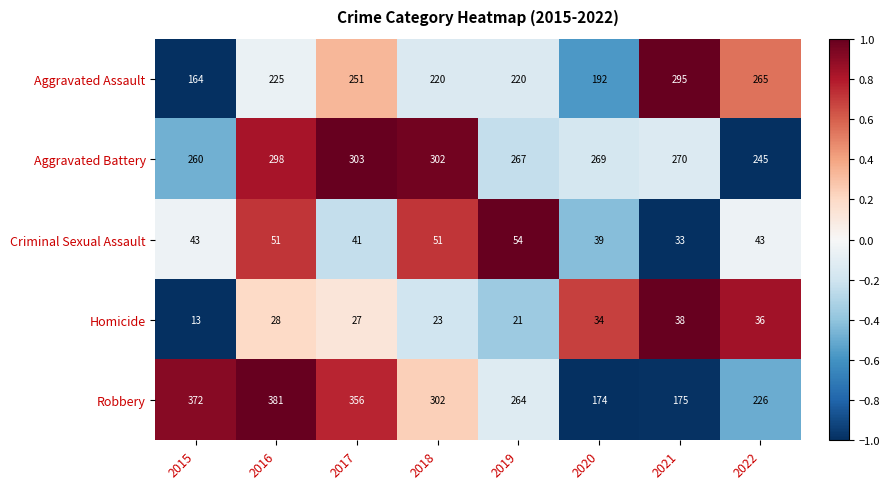

What is the total value across all series at 2017?

978